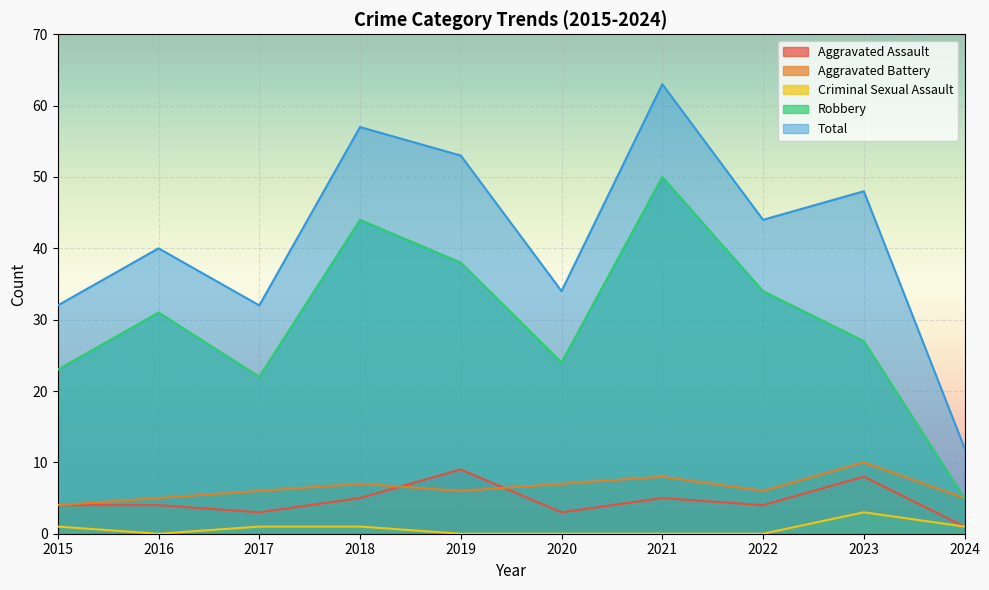

Reading left to right, extract all data points from this chart.

Aggravated Assault: 4	4	3	5	9	3	5	4	8	1
Aggravated Battery: 4	5	6	7	6	7	8	6	10	5
Criminal Sexual Assault: 1	0	1	1	0	0	0	0	3	1
Robbery: 23	31	22	44	38	24	50	34	27	5
Total: 32	40	32	57	53	34	63	44	48	12